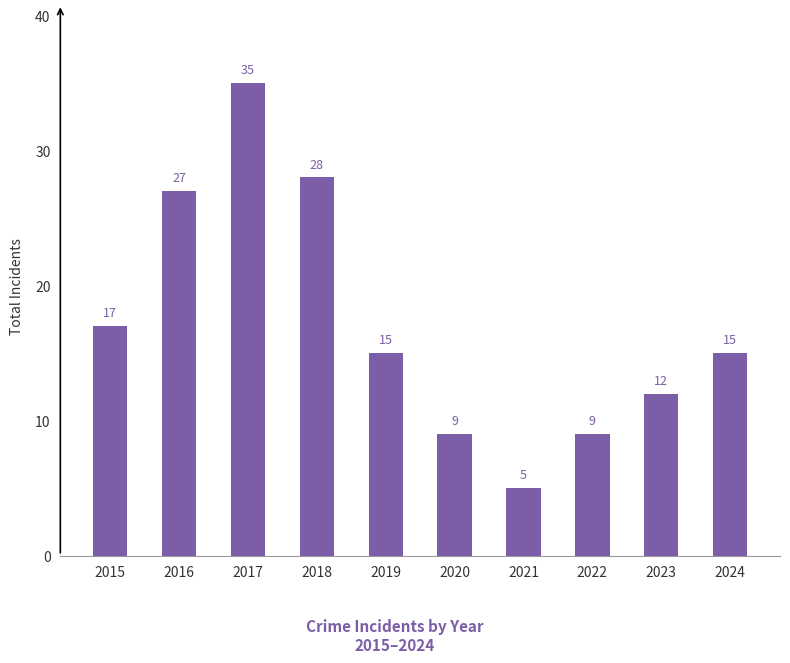

What is the difference between the values at 2023 and 2020?

3